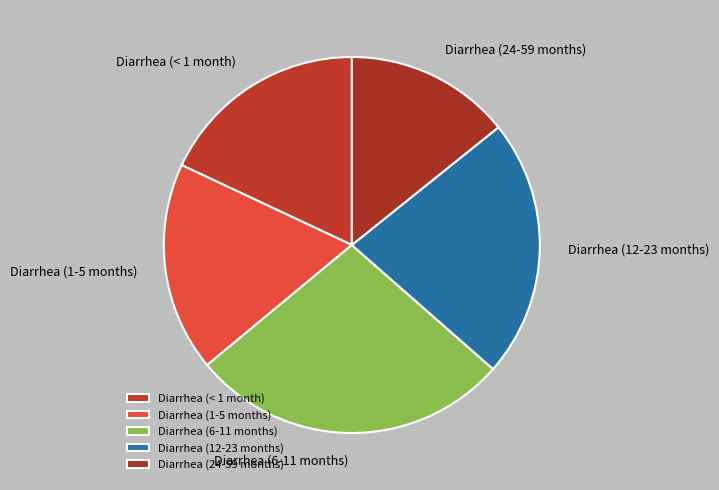

True or false: Diarrhea (12-23 months) accounts for 22% of the total.

True